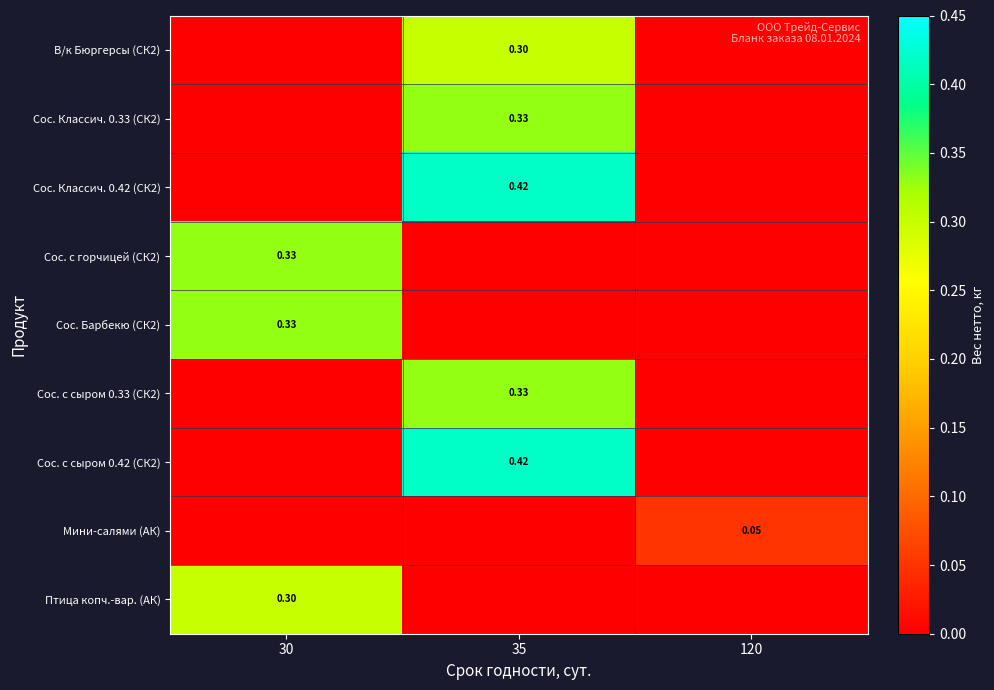

Is the value of Сос. с сыром 0.42 (СК2) at 35 greater than the value of Сос. с сыром 0.33 (СК2) at 35?

Yes